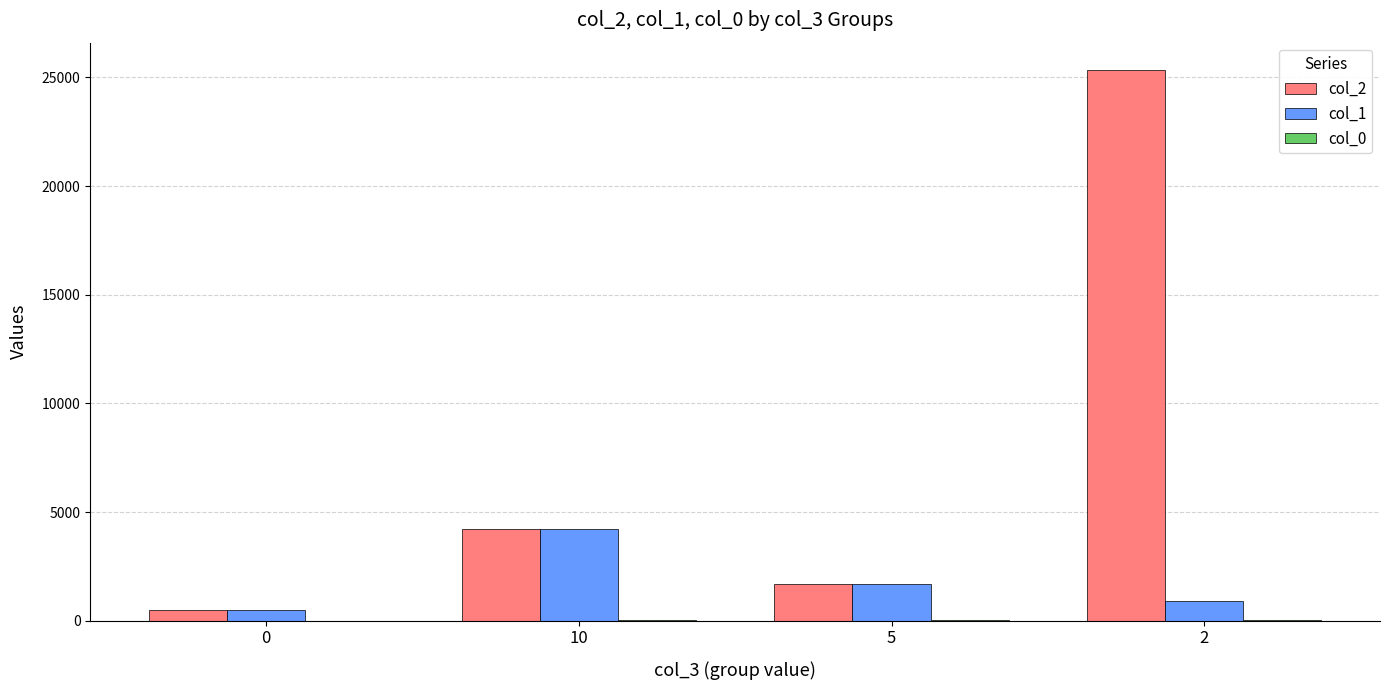

At which category is the sum across all series the highest?

2